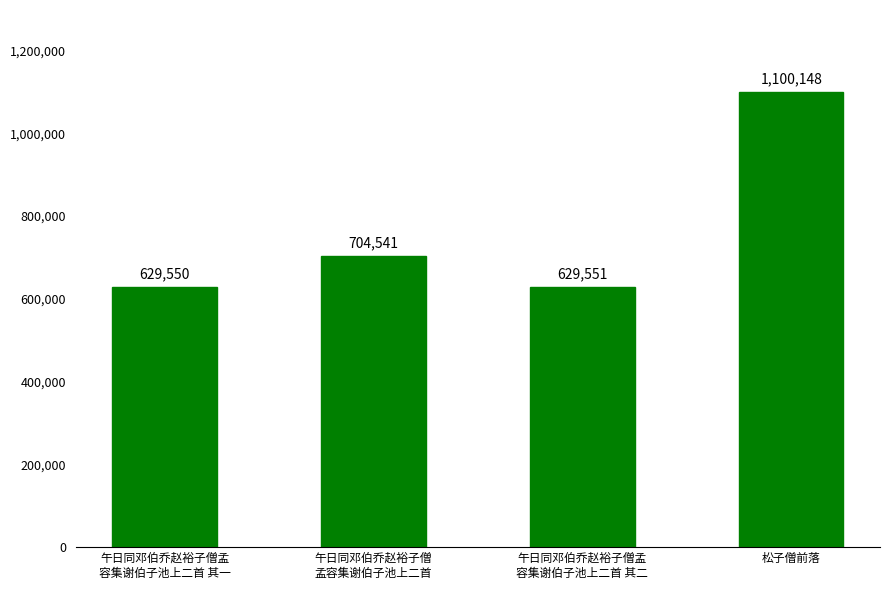

Reading left to right, transcribe all the data shown in this chart.

午日同邓伯乔赵裕子僧孟
容集谢伯子池上二首 其一=629550	午日同邓伯乔赵裕子僧
孟容集谢伯子池上二首=704541	午日同邓伯乔赵裕子僧孟
容集谢伯子池上二首 其二=629551	松子僧前落=1100148